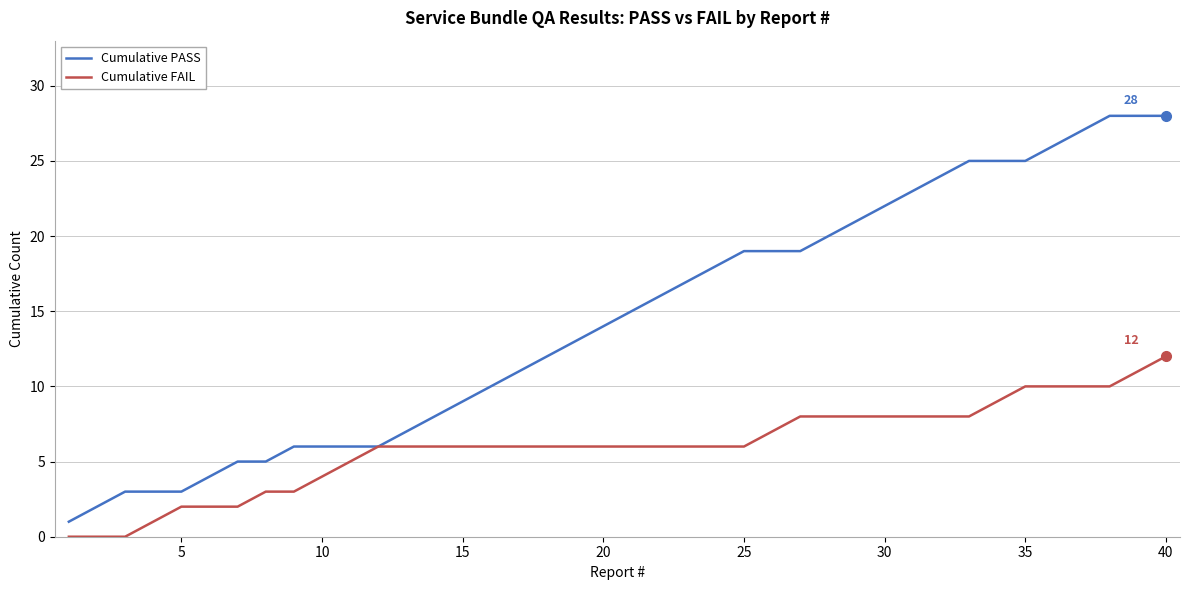

What is the highest value of the Cumulative FAIL series?

12